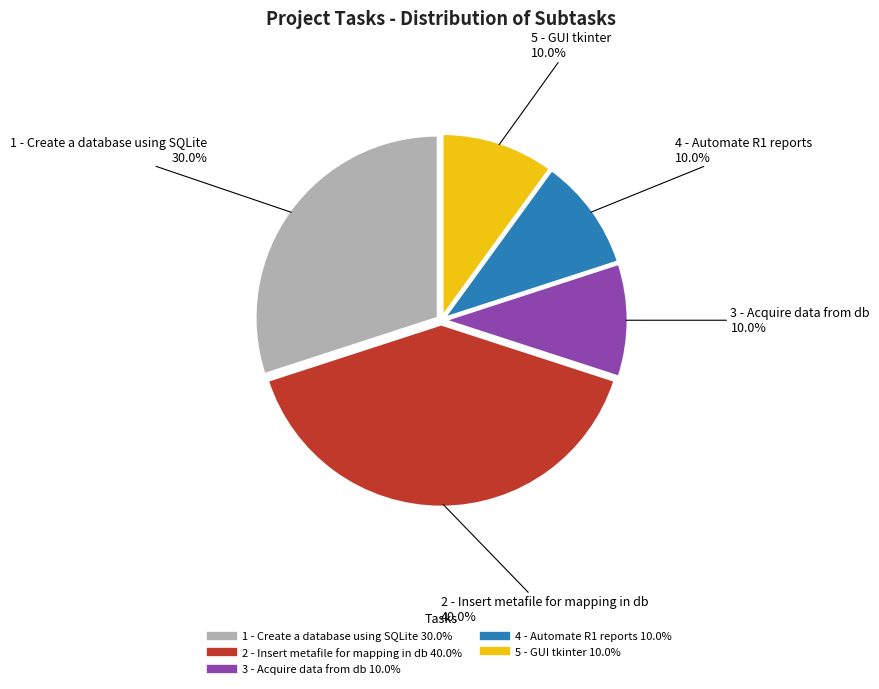

To the nearest percent, what is the difference between the 2 - Insert metafile for mapping in db and 3 - Acquire data from db slice percentages?

30%